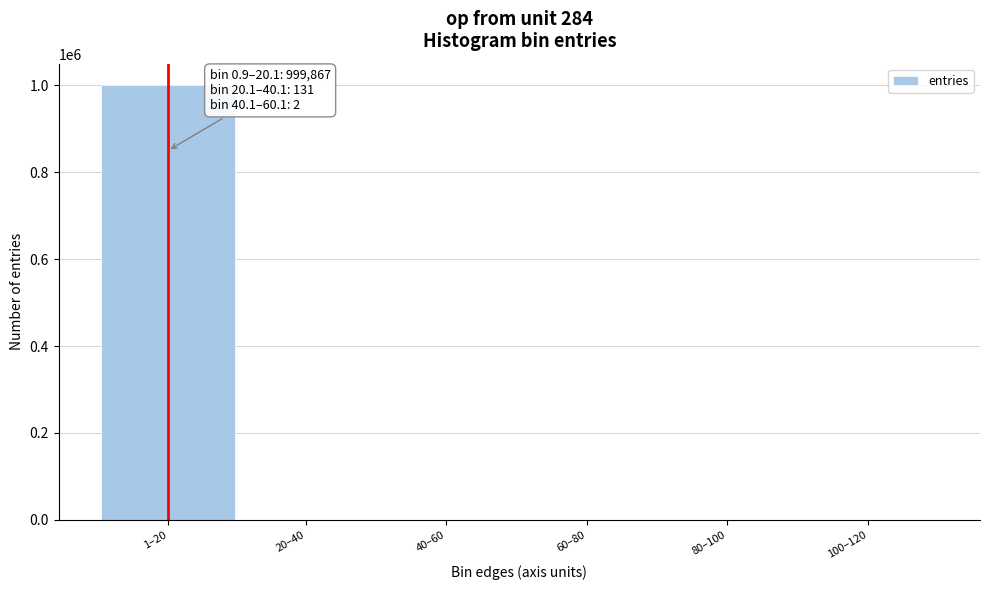

What is the sum of all values?

1000000